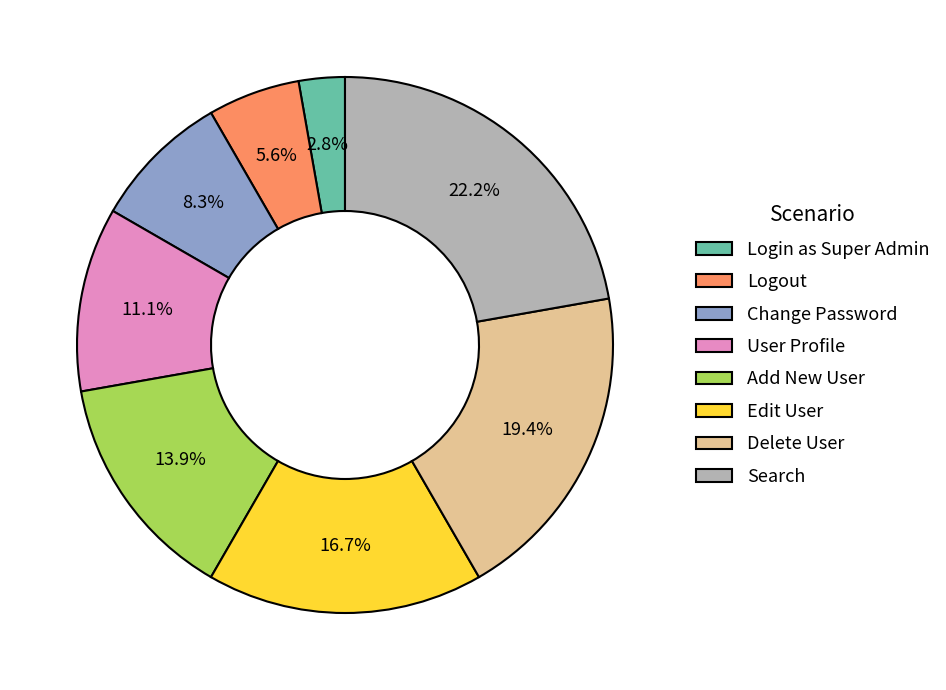

The Add New User slice represents 14% of the pie. True or false?

True